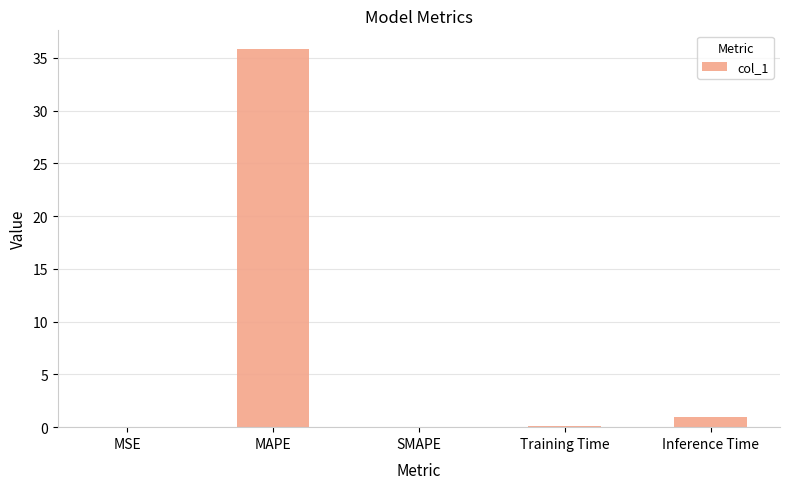

True or false: the data shows 0.0 at SMAPE.

True